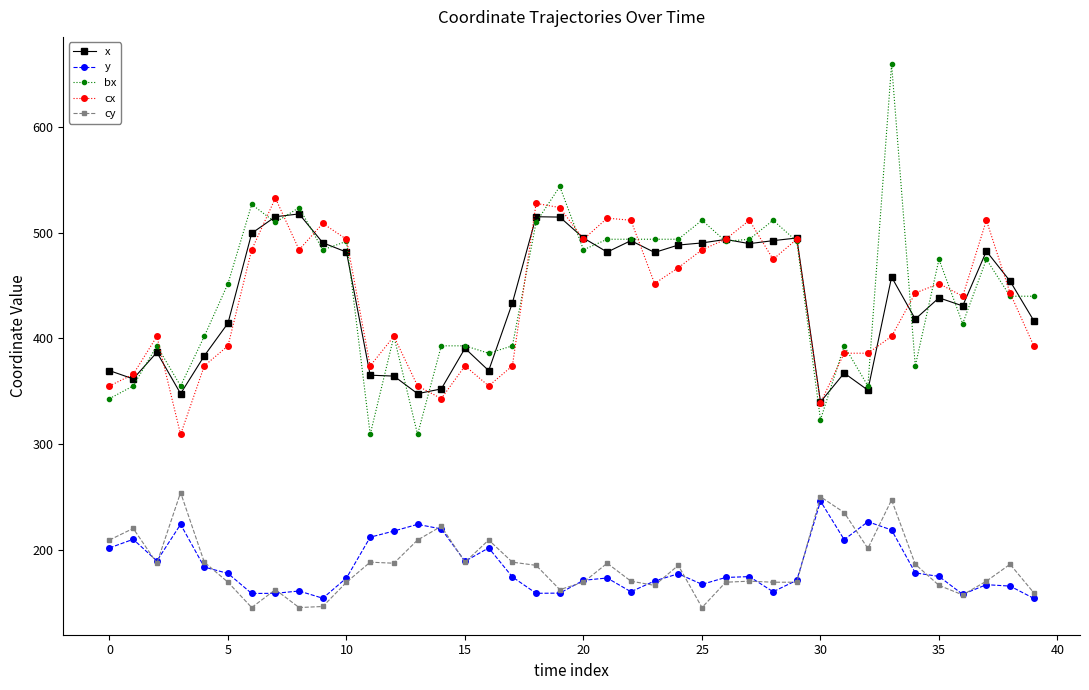

Which series has the widest spread of values?

bx